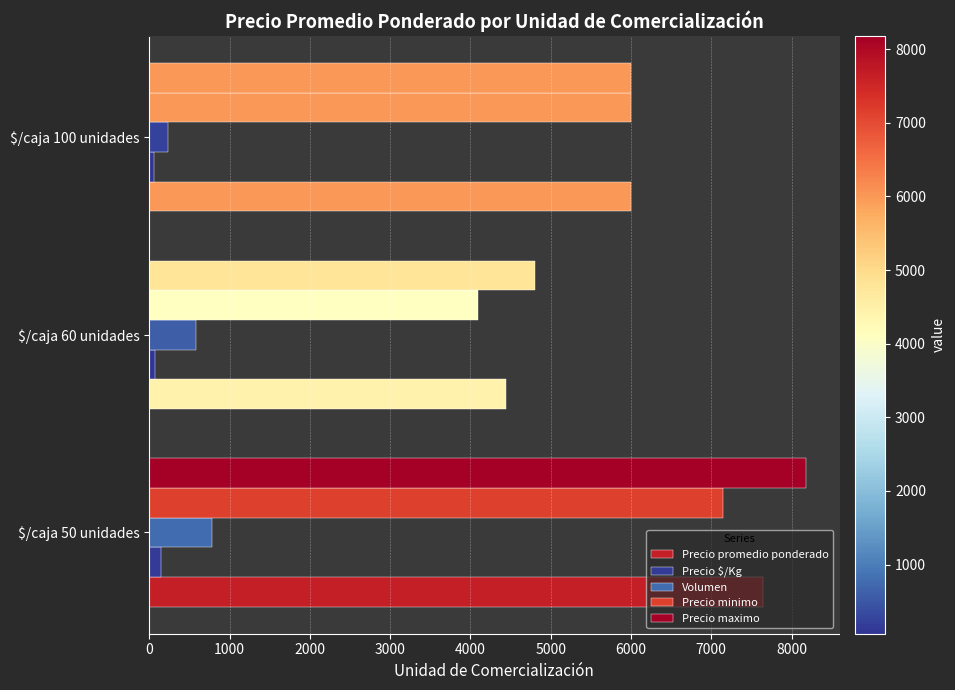

How many data points does each series have?

3